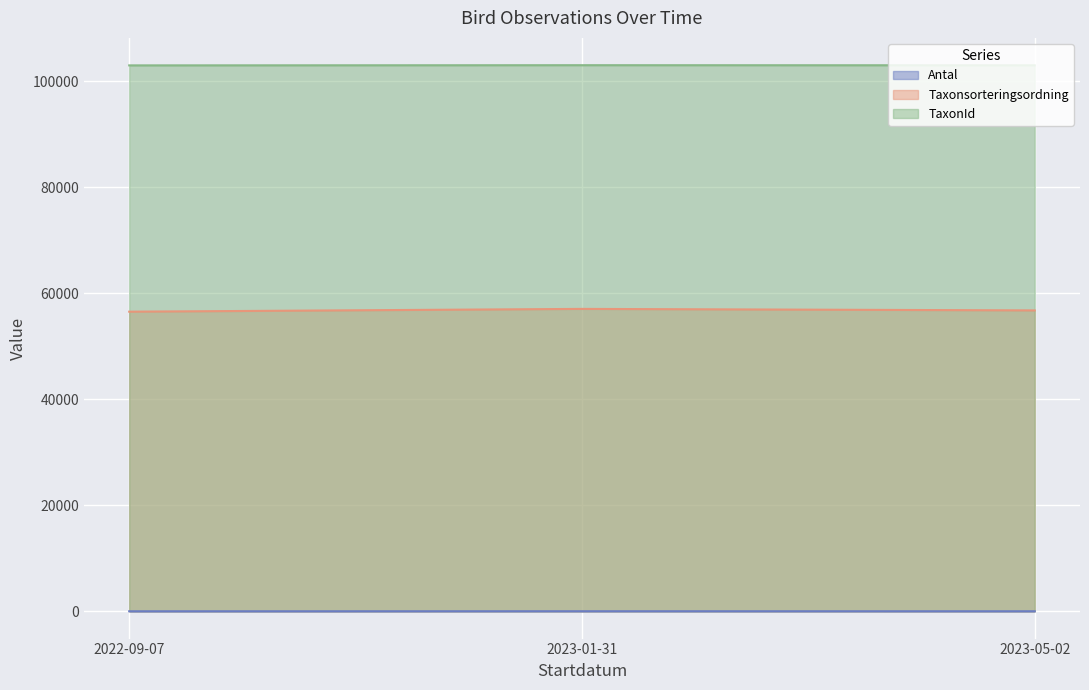

What are all the series names shown in the legend?

Antal, Taxonsorteringsordning, TaxonId